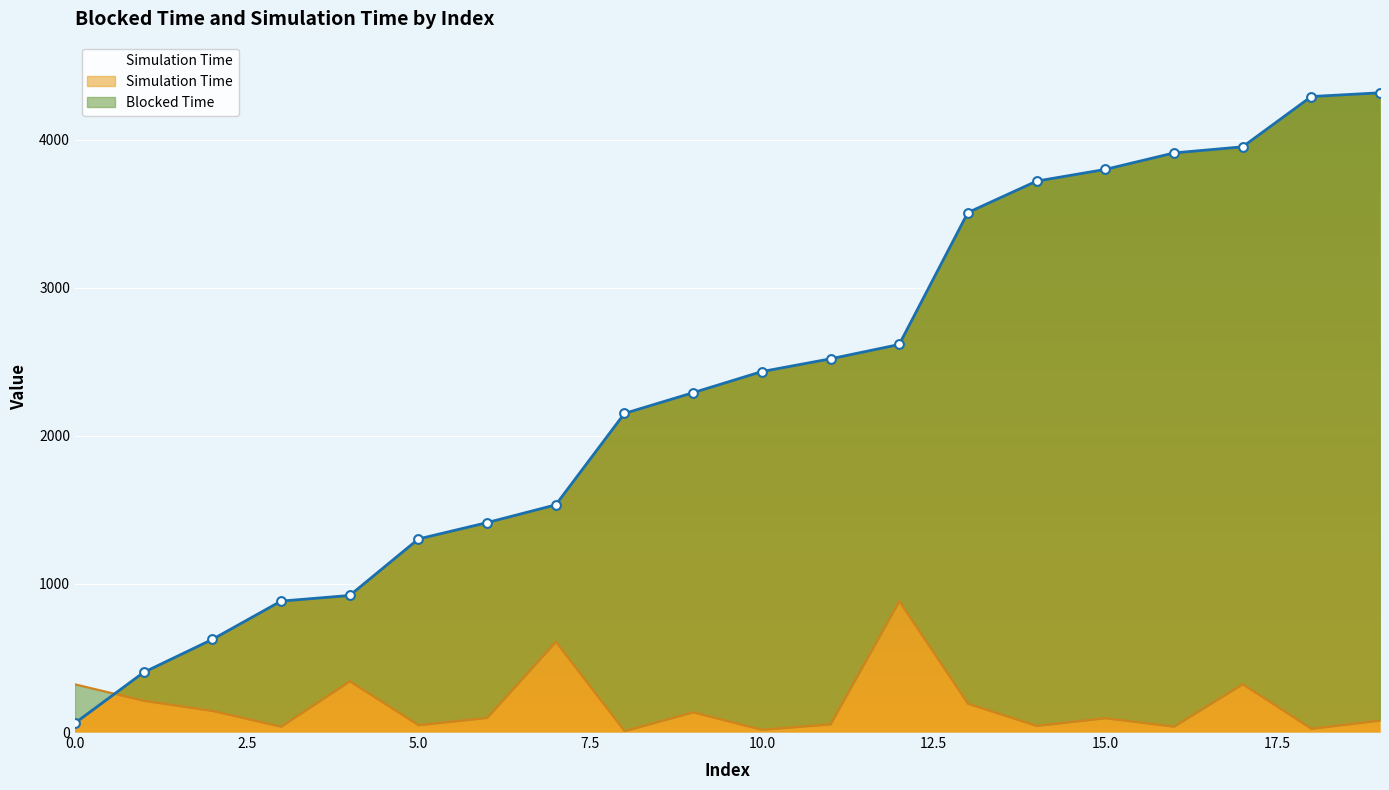

At how many categories does at least one series exceed 1734?

12